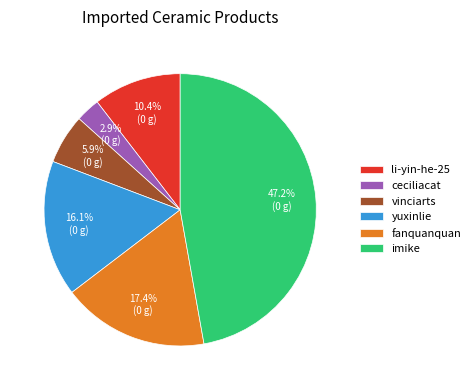

What percentage is the imike slice, to the nearest percent?

47%